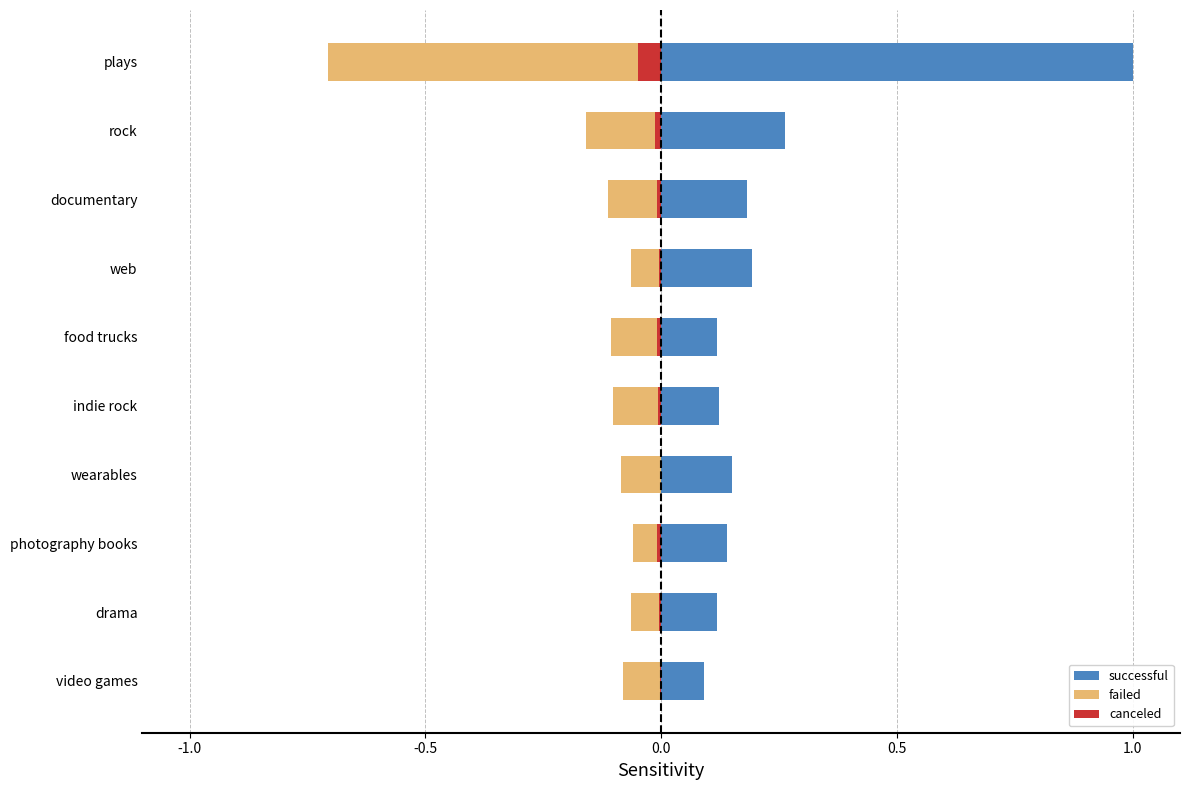

What is the difference between the second highest and second lowest values in the successful series?

0.1